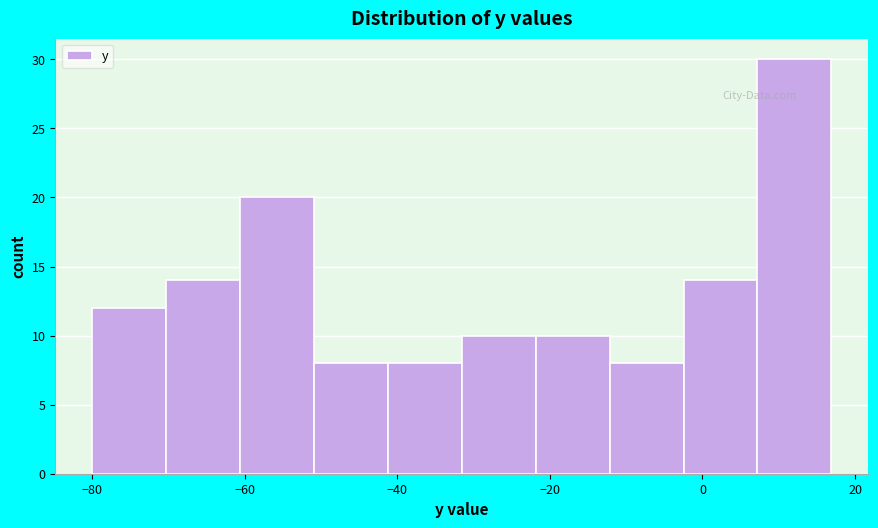

Reading left to right, list every bar in this chart as the range it spans on the x-axis followed by its height. Neither the bar edges nor the heights are printed on the chart, so give them approximately, as read against the axes.

-80 to -70: 12
-70 to -60: 14
-60 to -50: 20
-50 to -42: 8
-42 to -32: 8
-32 to -22: 10
-22 to -12: 10
-12 to -2: 8
-2 to 8: 14
8 to 16: 30